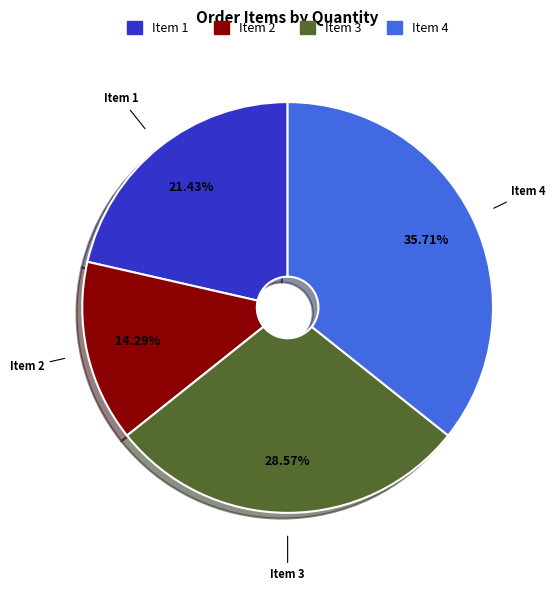

Does any single category account for the majority?

No